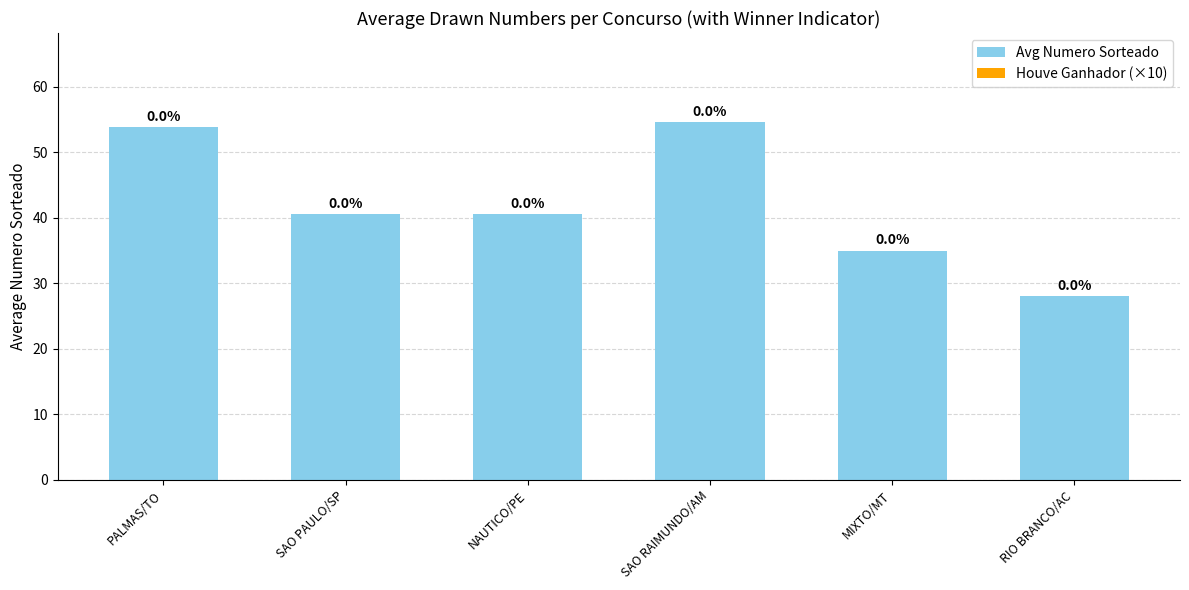

Does the chart contain any negative values?

No